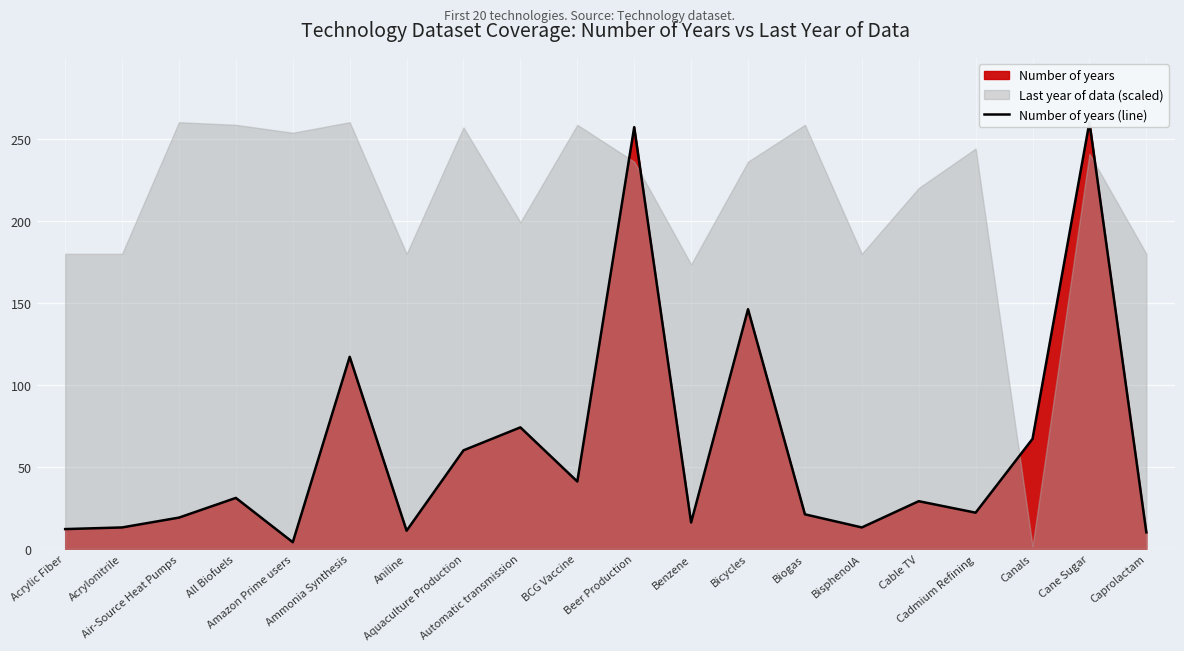

What position from the right is Benzene?

9